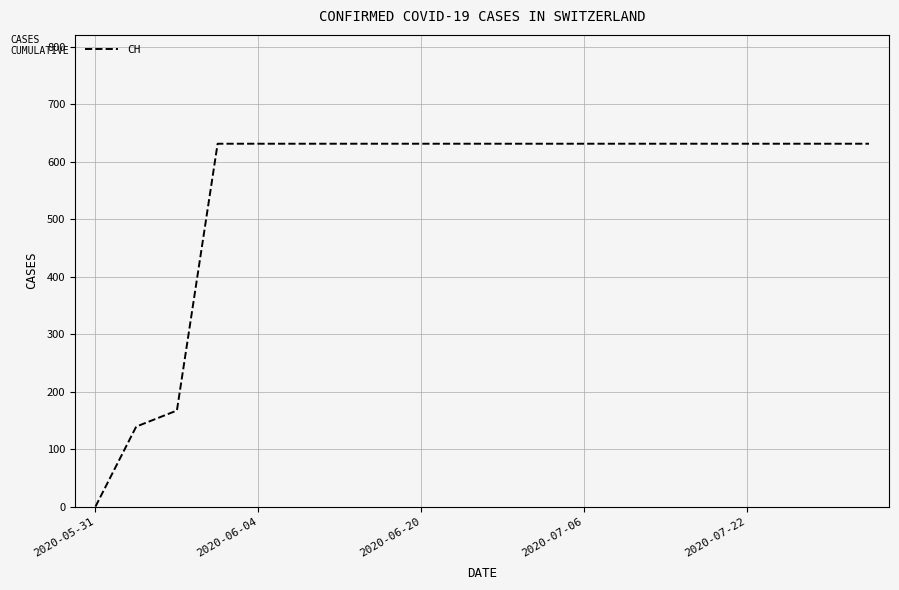

Is this an area chart (filled region under the line)?

No